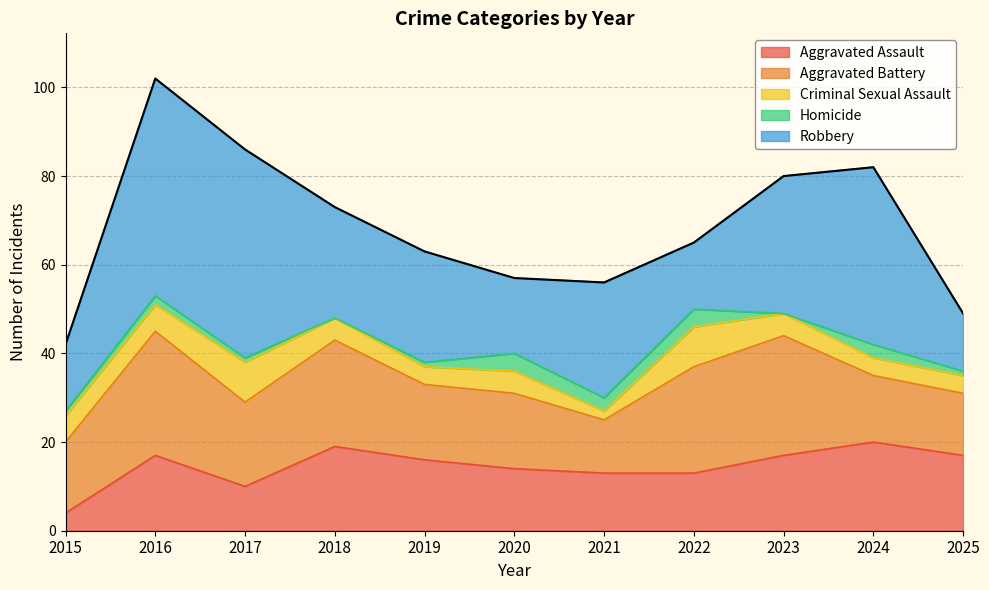

Is the value of Homicide at 2017 greater than the value of Aggravated Assault at 2017?

No